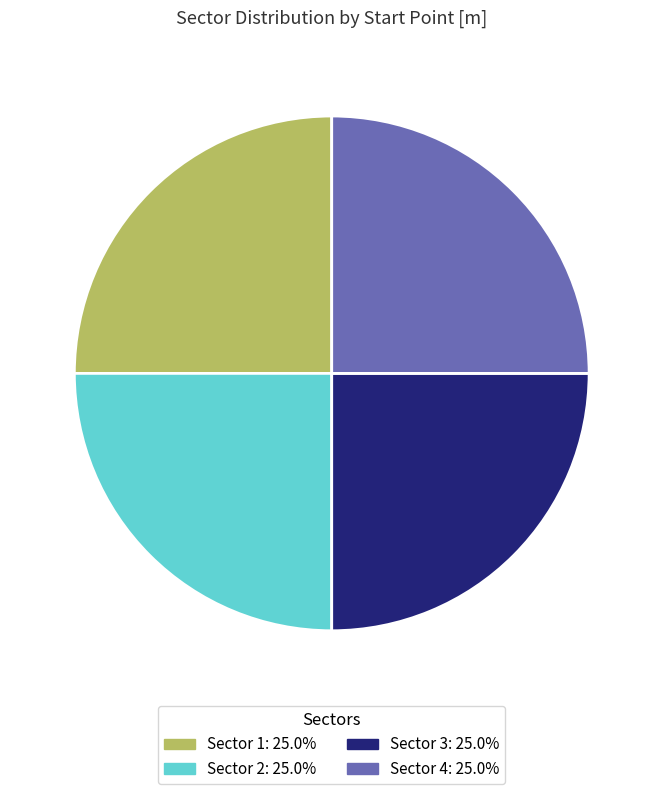

Is there any slice that represents more than half of the pie?

No